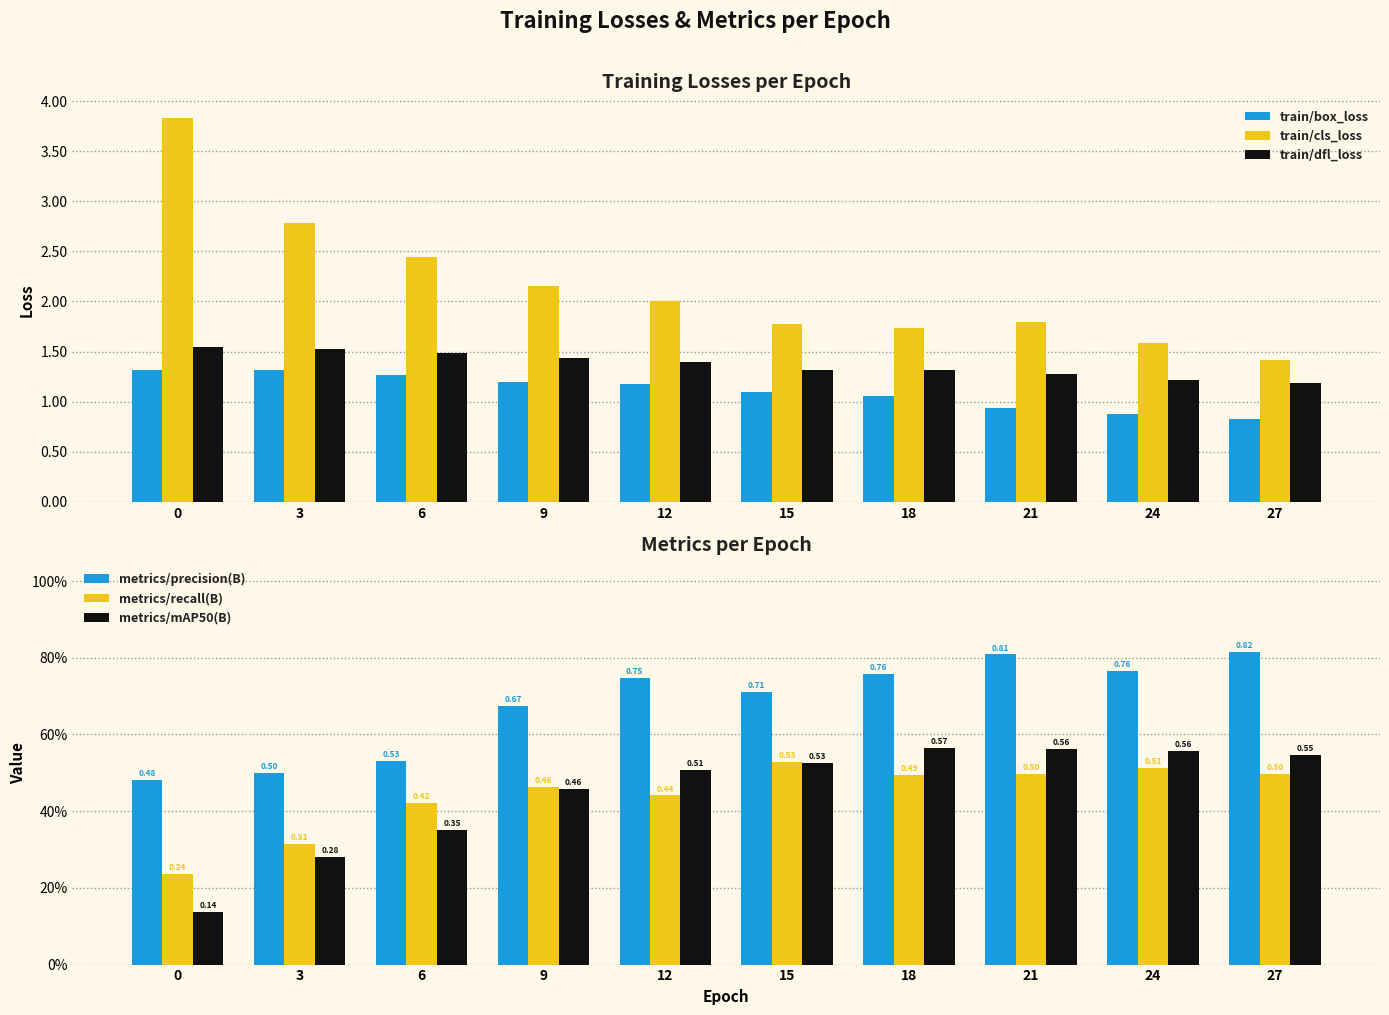

Rank the series at 18 from lowest to highest value.

metrics/recall(B), metrics/mAP50(B), metrics/precision(B), train/box_loss, train/dfl_loss, train/cls_loss